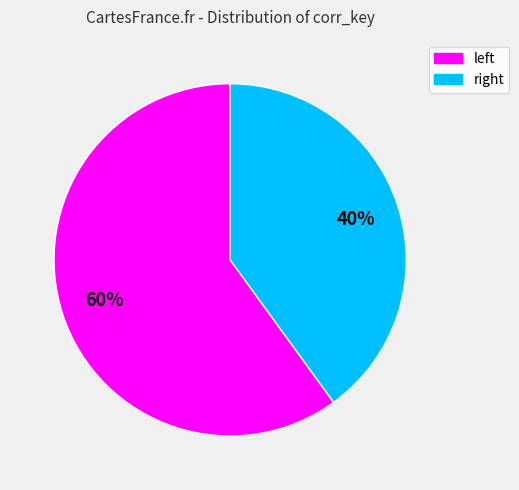

To the nearest percent, what is the difference between the largest and smallest slice percentages?

20%